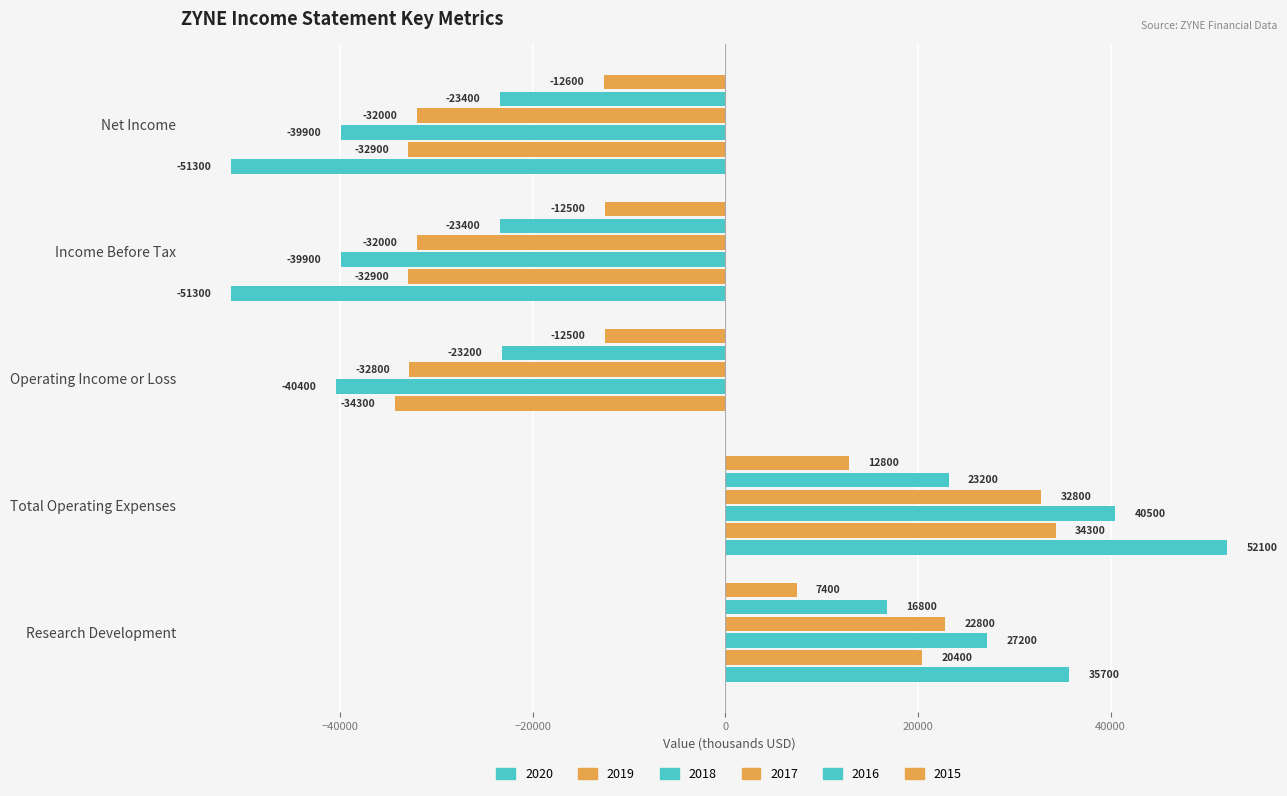

What is the minimum value for 2015?

-12600